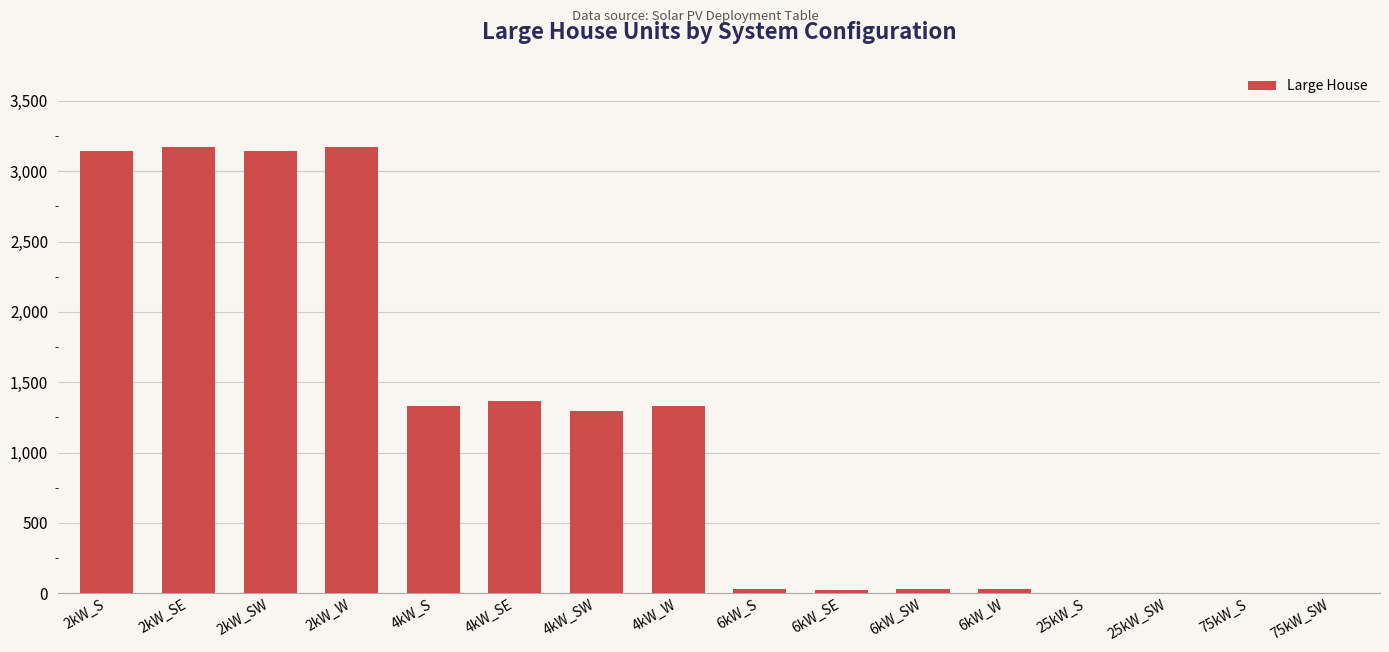

What is the maximum value shown in the chart?

3172